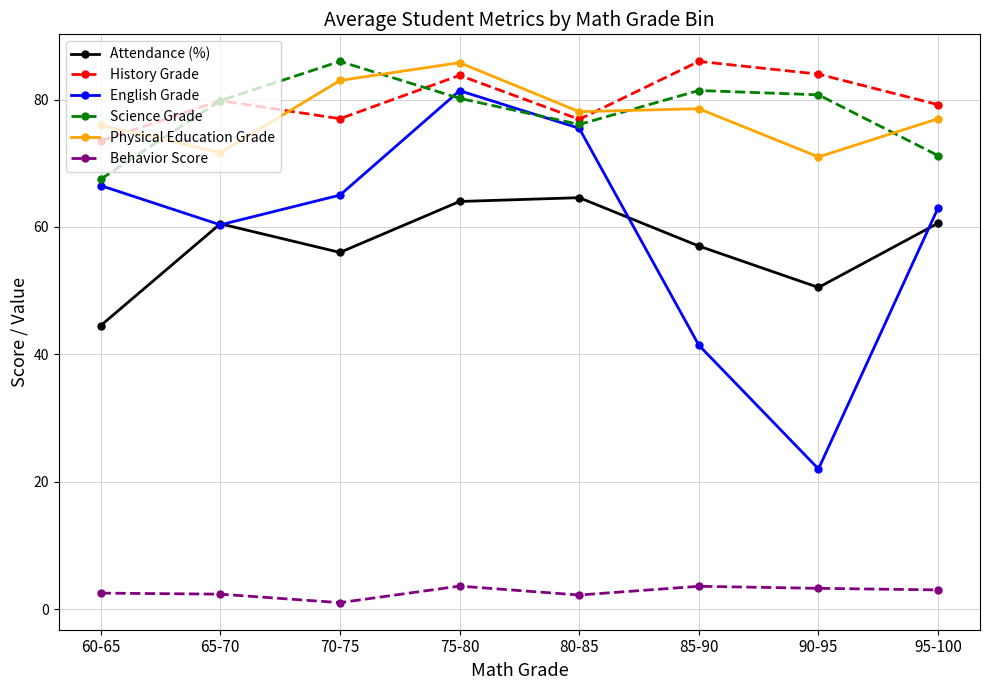

Is this an area chart (filled region under the line)?

No